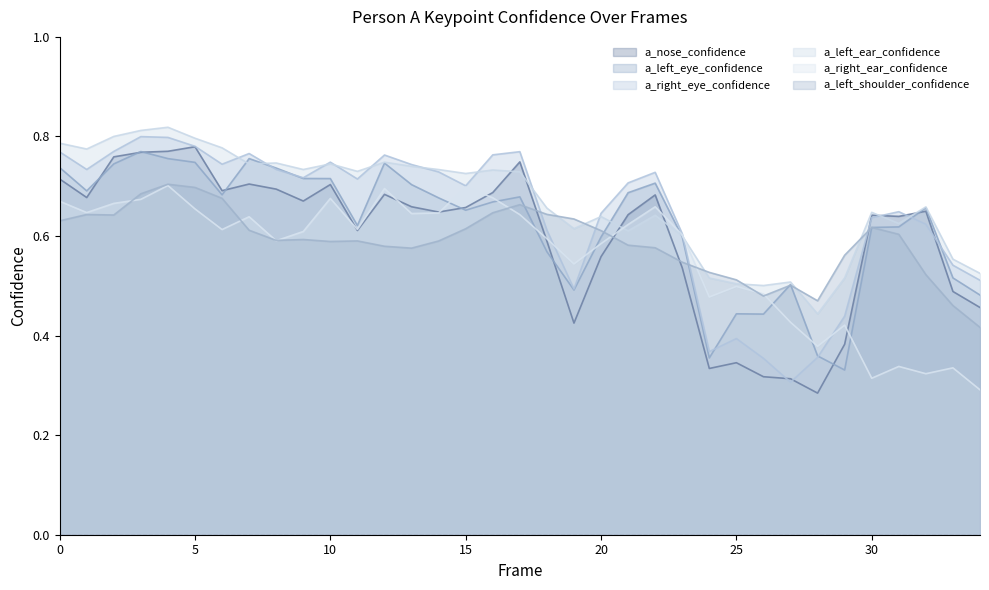

Reading left to right, transcribe all the data shown in this chart.

a_nose_confidence: 0.7	0.7	0.8	0.8	0.8	0.8	0.7	0.7	0.7	0.7	0.7	0.6	0.7	0.7	0.6	0.7	0.7	0.7	0.6	0.4	0.6	0.6	0.7	0.5	0.3	0.3	0.3	0.3	0.3	0.4	0.6	0.6	0.6	0.5	0.5
a_left_eye_confidence: 0.7	0.7	0.7	0.8	0.8	0.7	0.7	0.8	0.7	0.7	0.7	0.6	0.7	0.7	0.7	0.7	0.7	0.7	0.6	0.5	0.6	0.7	0.7	0.6	0.4	0.4	0.4	0.5	0.4	0.3	0.6	0.6	0.7	0.5	0.5
a_right_eye_confidence: 0.8	0.7	0.8	0.8	0.8	0.8	0.7	0.8	0.7	0.7	0.7	0.7	0.8	0.7	0.7	0.7	0.8	0.8	0.6	0.5	0.6	0.7	0.7	0.6	0.4	0.4	0.4	0.3	0.4	0.4	0.6	0.6	0.6	0.5	0.5
a_left_ear_confidence: 0.8	0.8	0.8	0.8	0.8	0.8	0.8	0.7	0.7	0.7	0.7	0.7	0.7	0.7	0.7	0.7	0.7	0.7	0.7	0.6	0.6	0.6	0.6	0.6	0.5	0.5	0.5	0.5	0.4	0.5	0.6	0.6	0.7	0.6	0.5
a_right_ear_confidence: 0.7	0.6	0.7	0.7	0.7	0.7	0.6	0.6	0.6	0.6	0.7	0.6	0.7	0.6	0.6	0.7	0.7	0.6	0.6	0.5	0.6	0.6	0.7	0.6	0.5	0.5	0.5	0.4	0.4	0.4	0.3	0.3	0.3	0.3	0.3
a_left_shoulder_confidence: 0.6	0.6	0.6	0.7	0.7	0.7	0.7	0.6	0.6	0.6	0.6	0.6	0.6	0.6	0.6	0.6	0.6	0.7	0.6	0.6	0.6	0.6	0.6	0.5	0.5	0.5	0.5	0.5	0.5	0.6	0.6	0.6	0.5	0.5	0.4